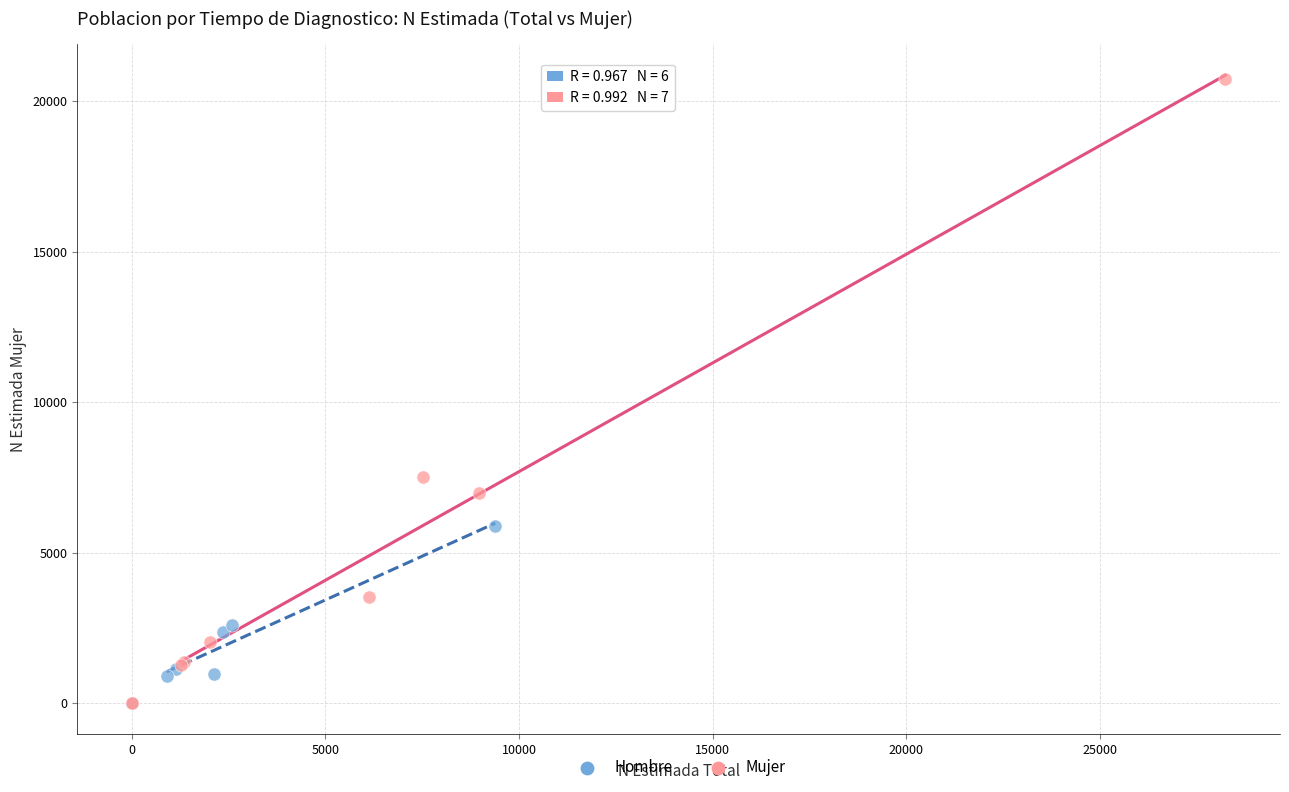

Which series has the widest spread of Y values?

Mujer